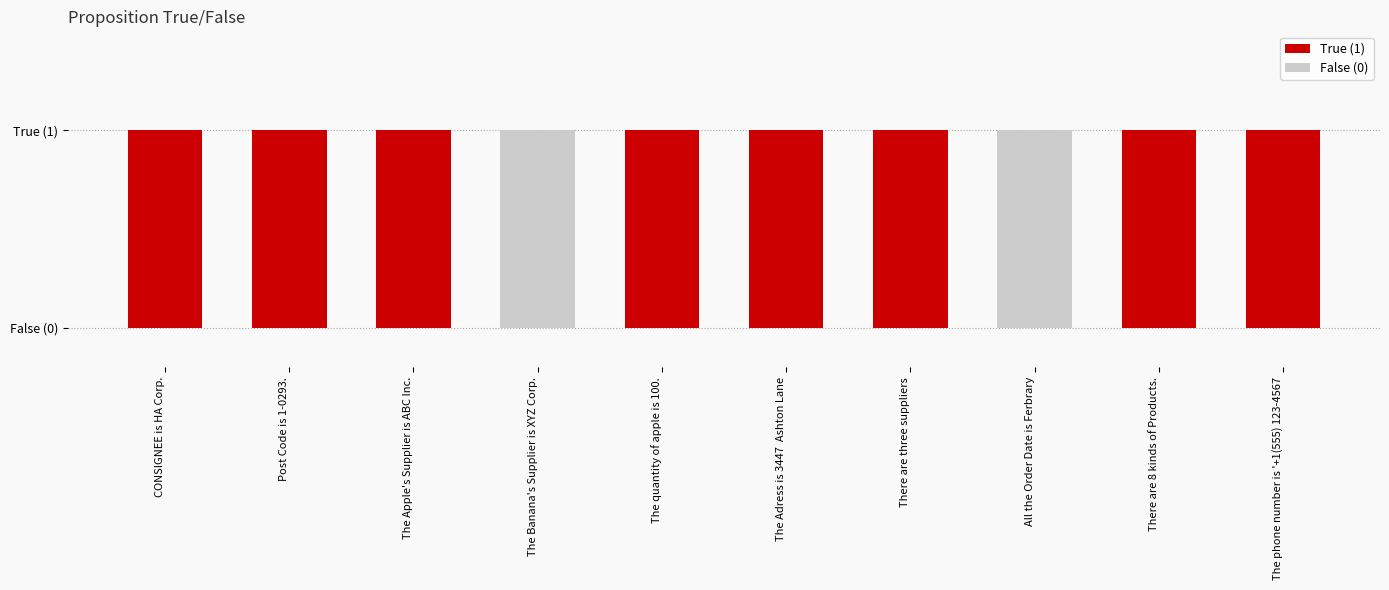

What is the value of the 3rd bar from the left?

1